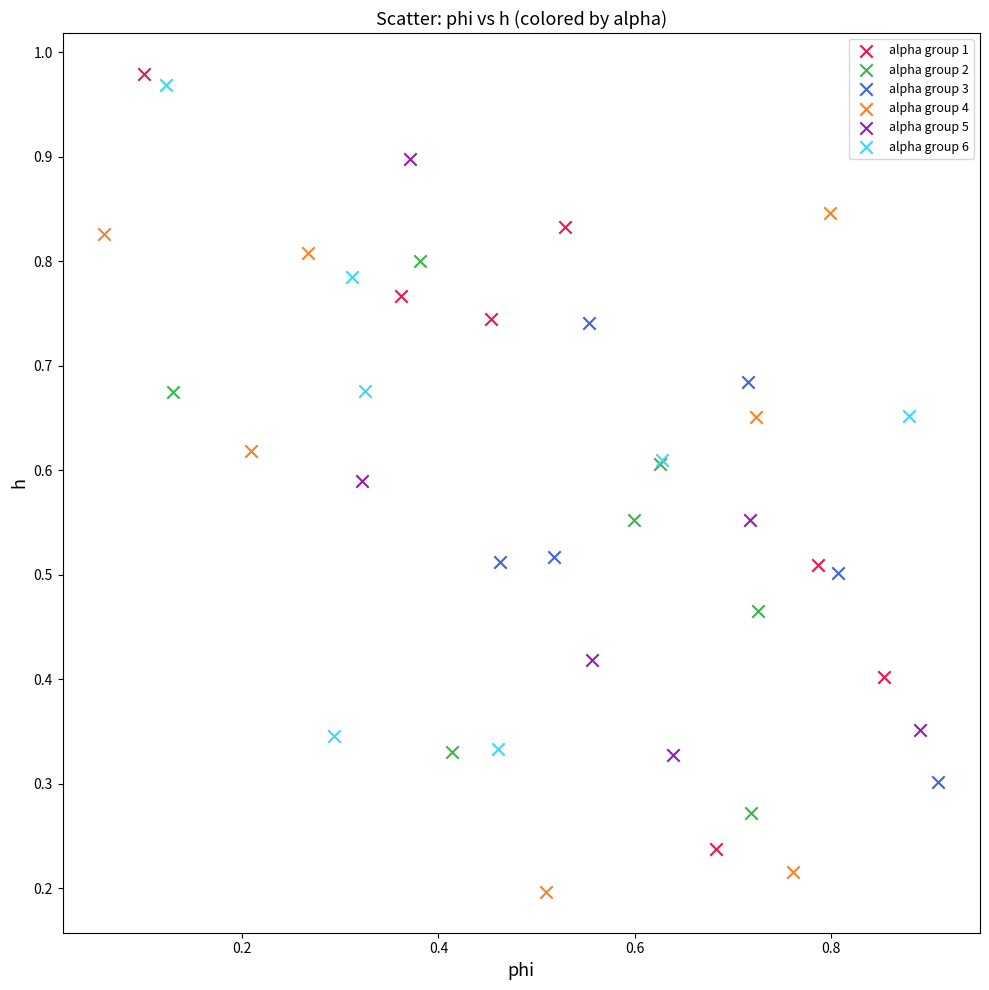

Which series contains the lowest Y value?

alpha group 4